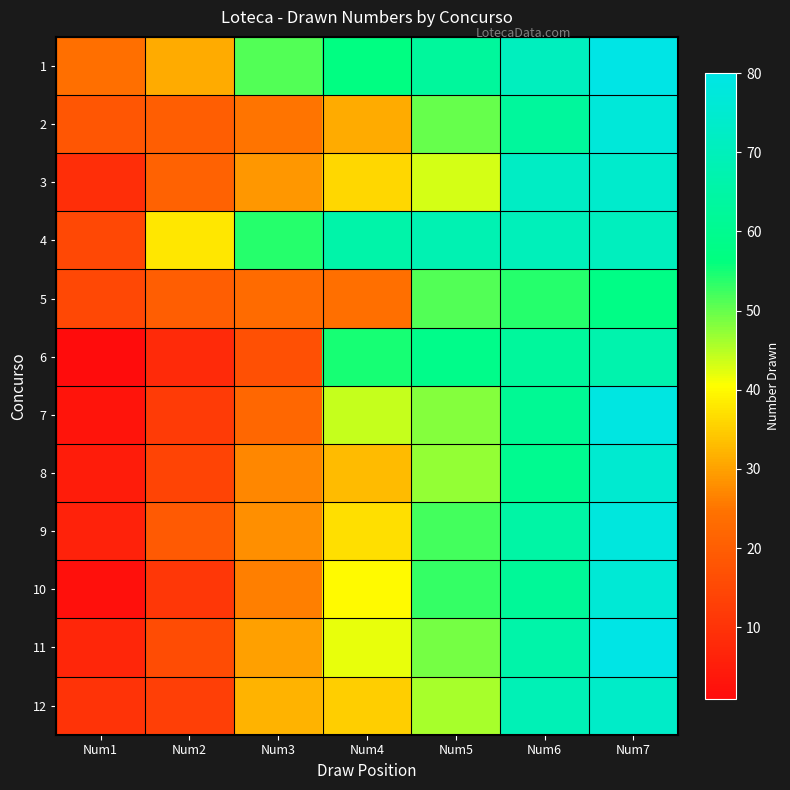

Which has a higher value, Num6 or Num3?

Num6